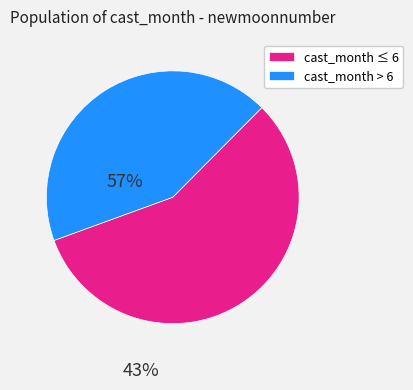

Approximately how many times larger is the value at cast_month > 6 compared to cast_month ≤ 6?

0.8